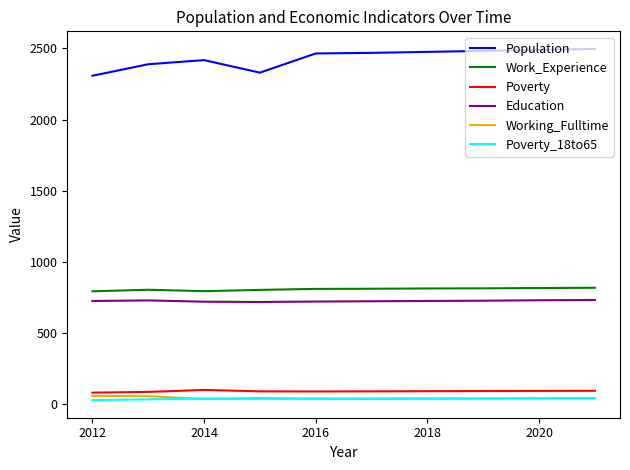

Which series has the largest total across all categories?

Population